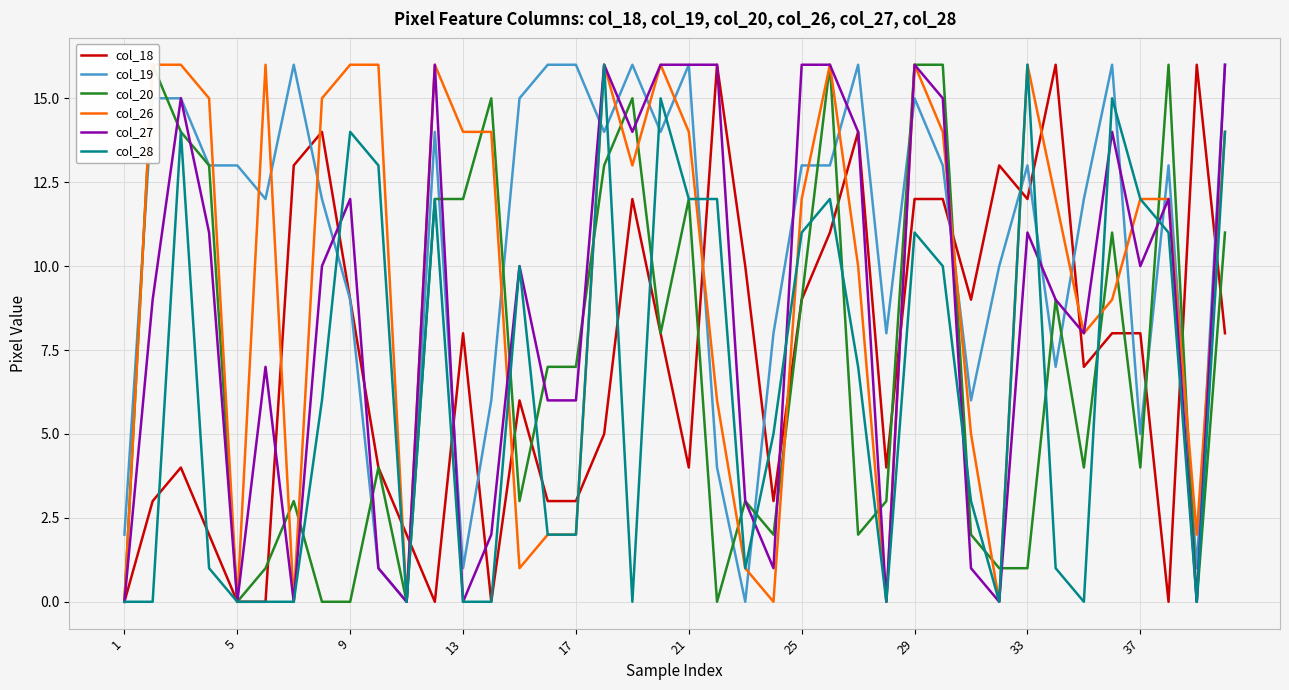

What is the maximum value for col_27?

16